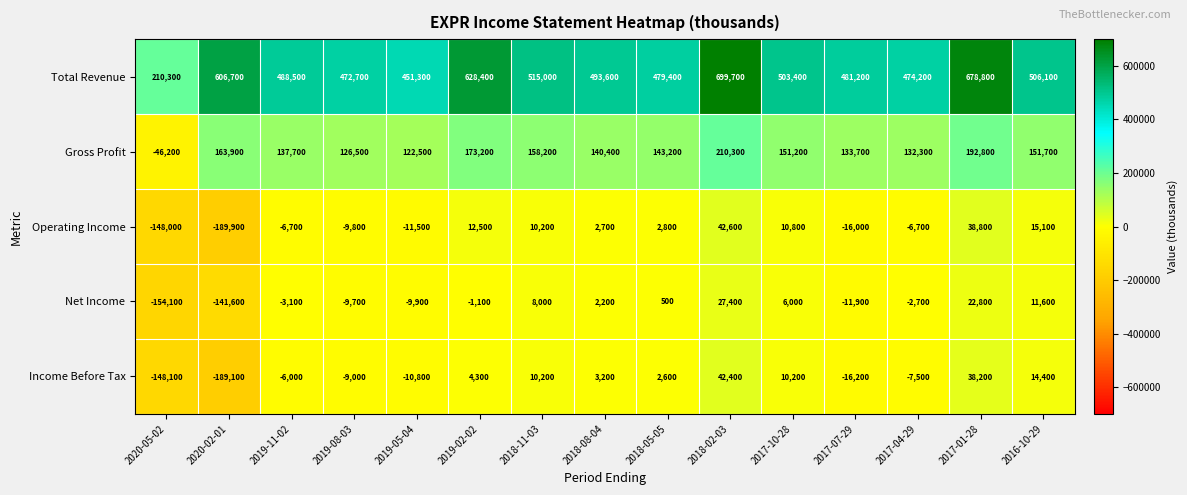

Which label corresponds to the smallest value in the chart?

2020-02-01